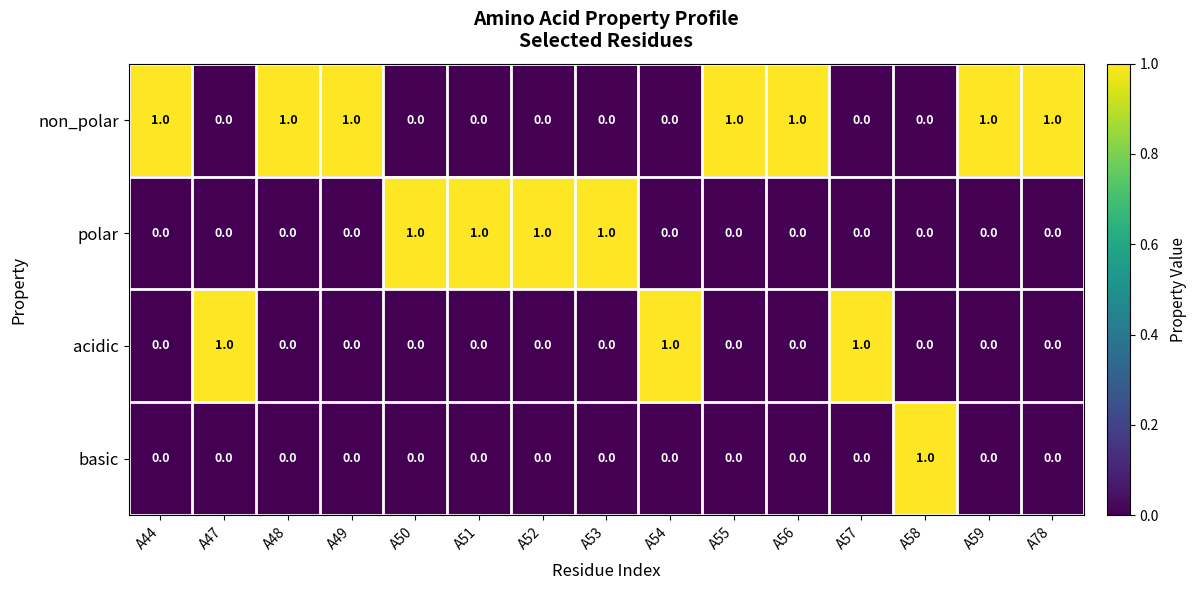

How many non_polar values are between 0 and 1?

15